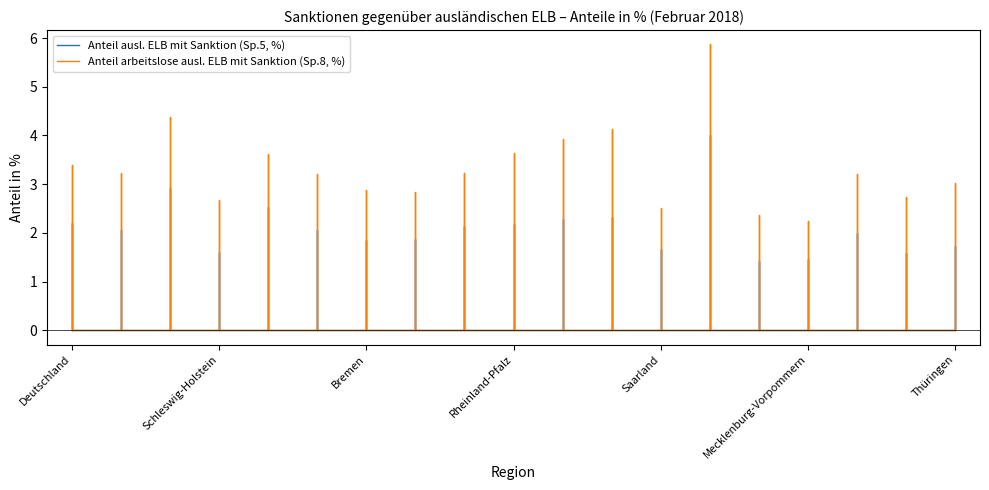

Is it true that Anteil arbeitslose ausl. ELB mit Sanktion (Sp.8, %) equals 2.7 at Sachsen-Anhalt?

True